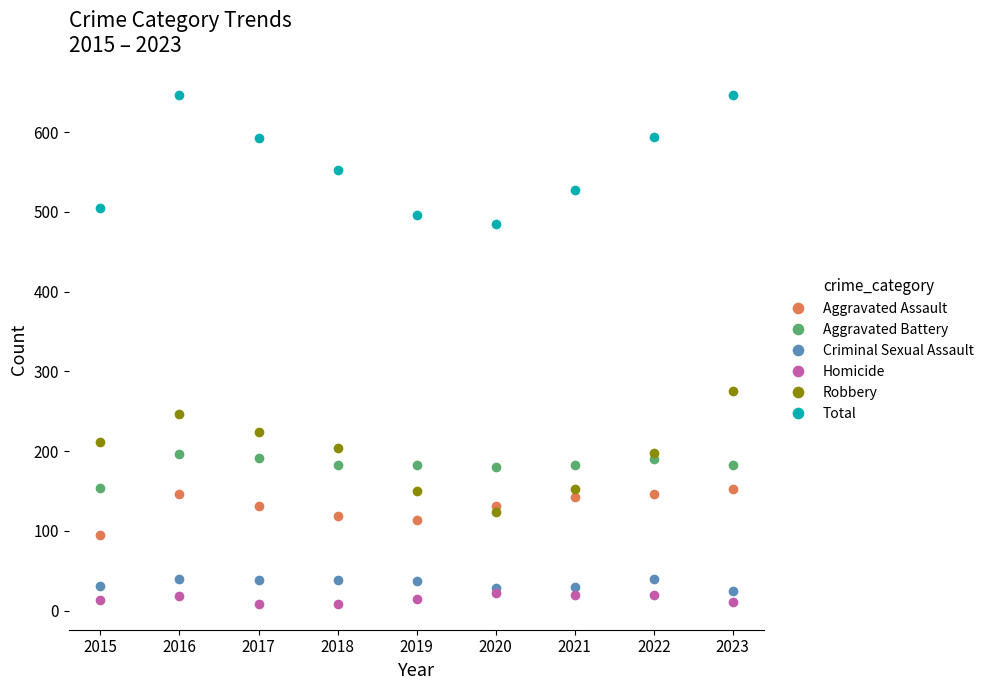

The Aggravated Assault series shows 131 at 2020. True or false?

True